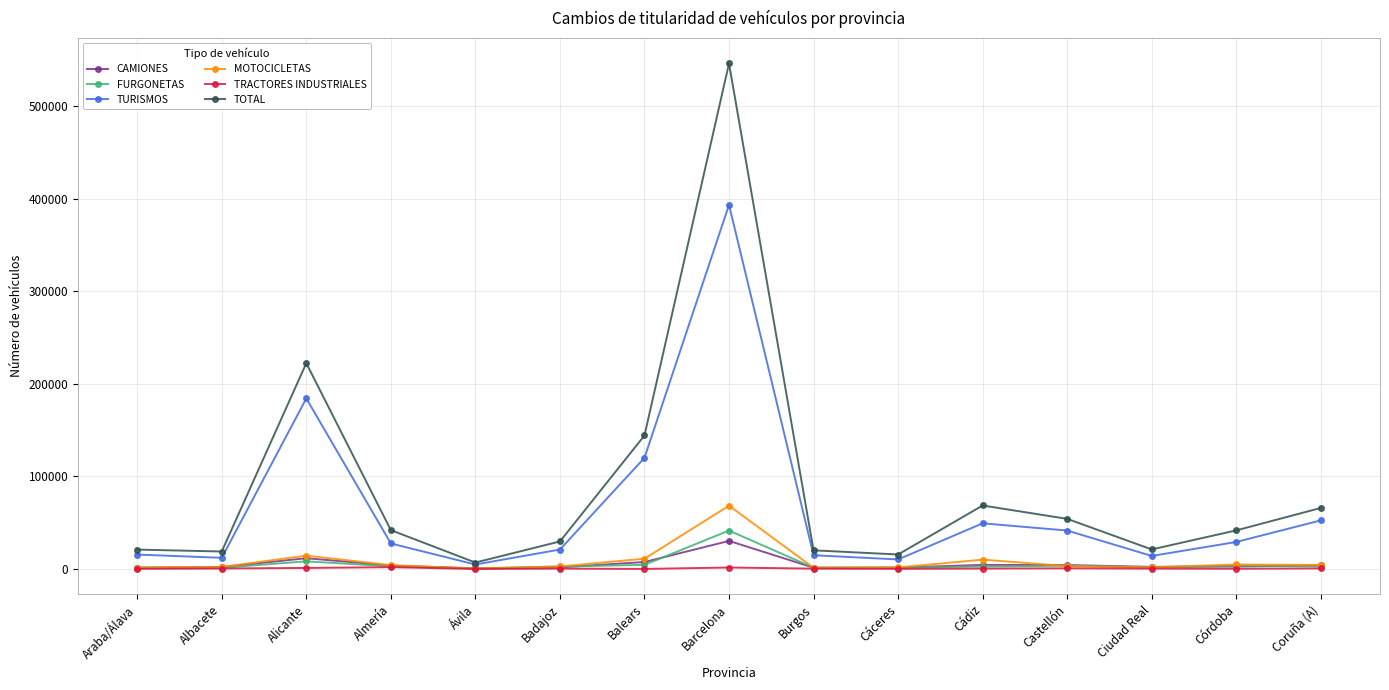

What are all the series names shown in the legend?

CAMIONES, FURGONETAS, TURISMOS, MOTOCICLETAS, TRACTORES INDUSTRIALES, TOTAL